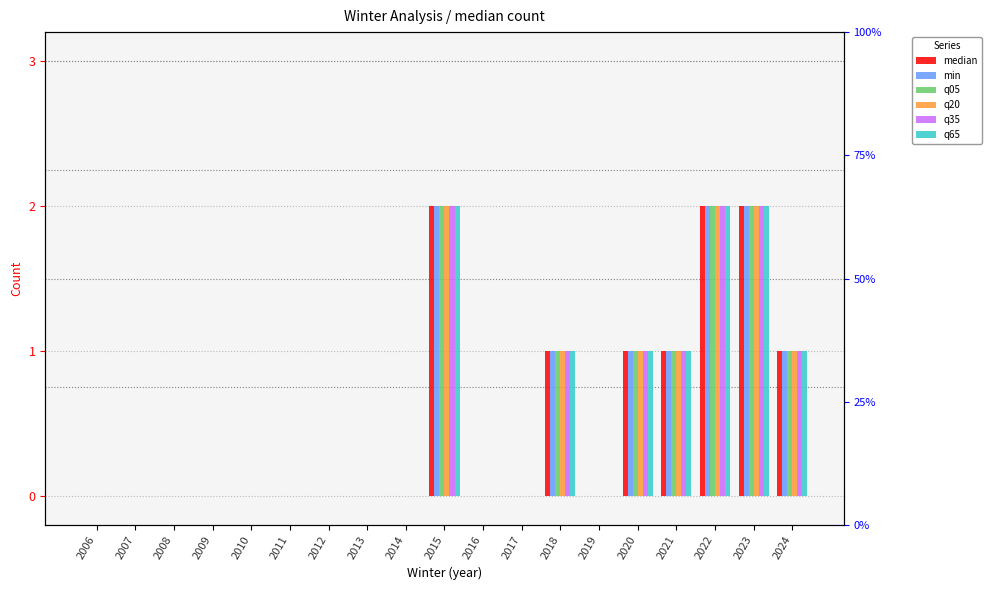

The value of q35 at 2021 is 2. True or false?

False